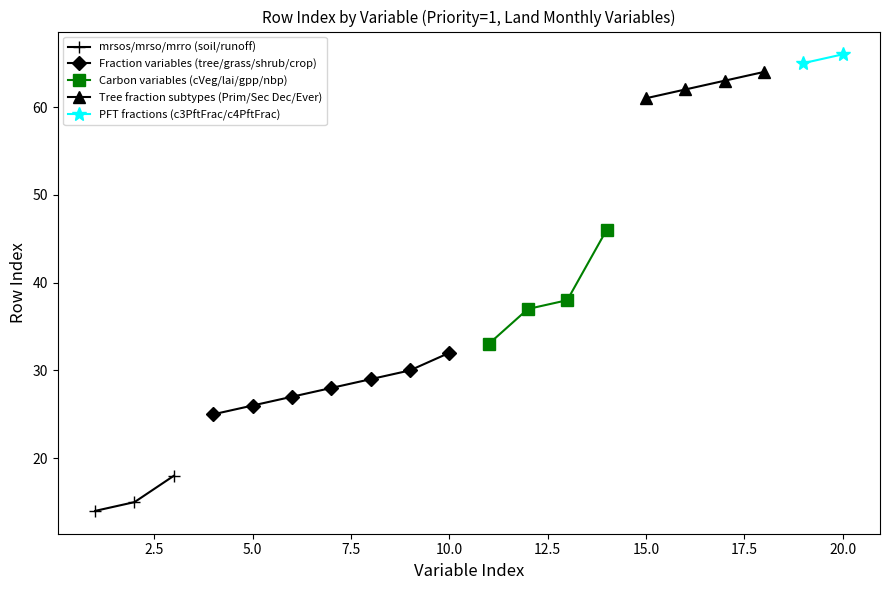

Is it true that mrsos equals 62 at treeFracPrimEver?

True